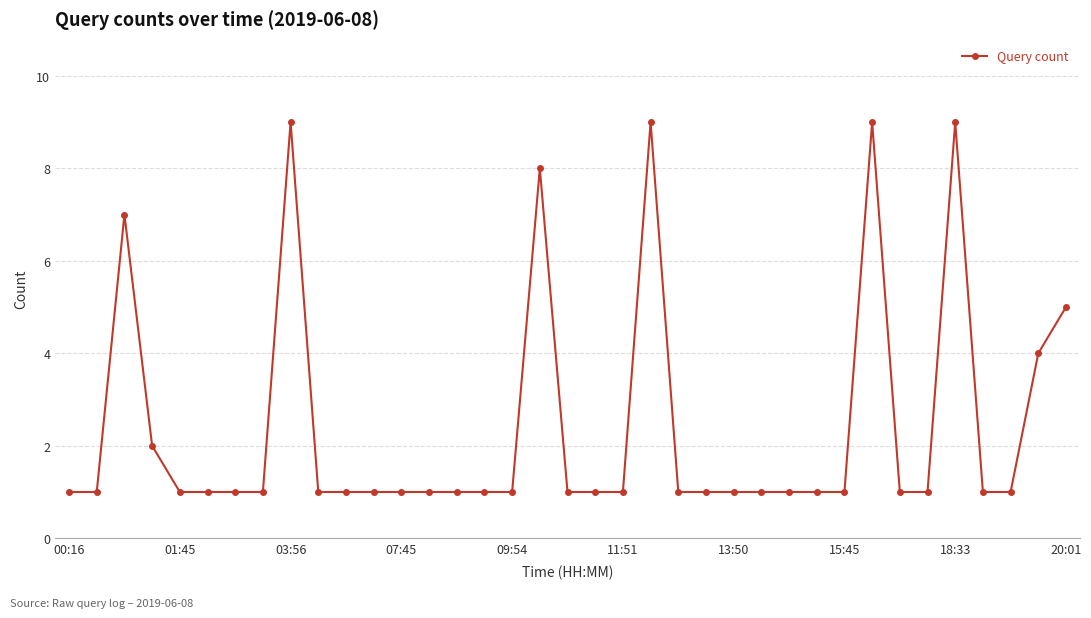

What is the difference between the maximum and minimum values?

8